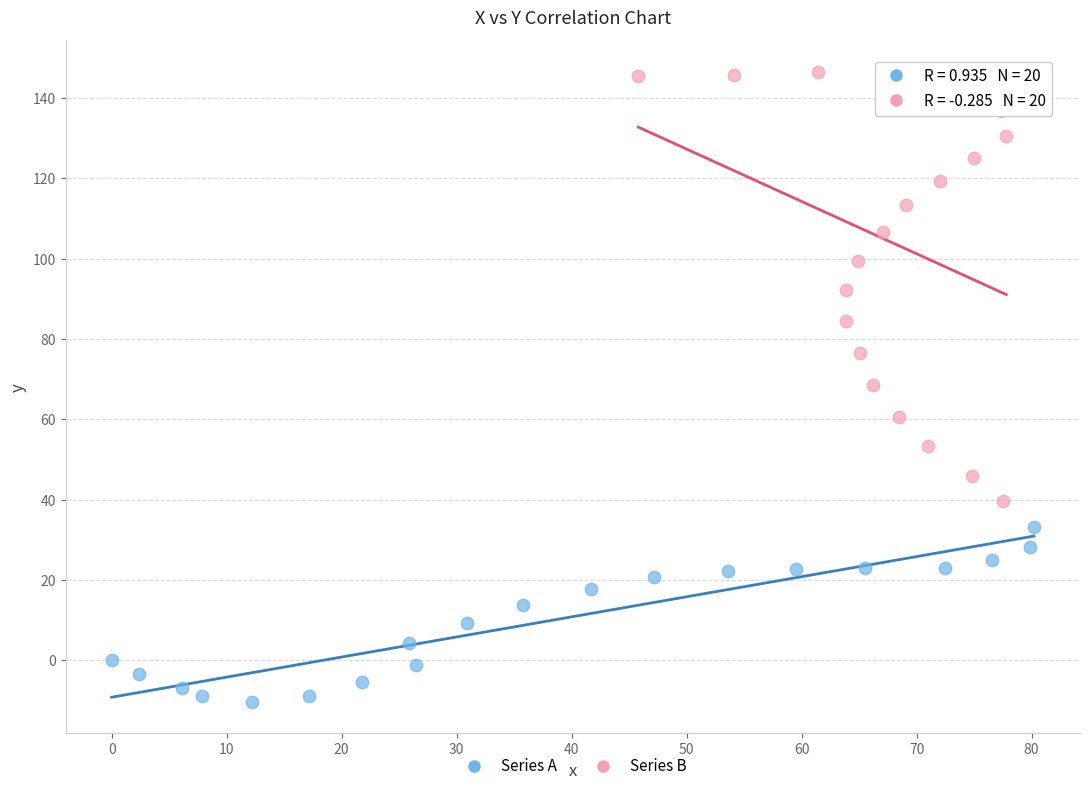

Which series reaches the minimum Y coordinate?

Series A